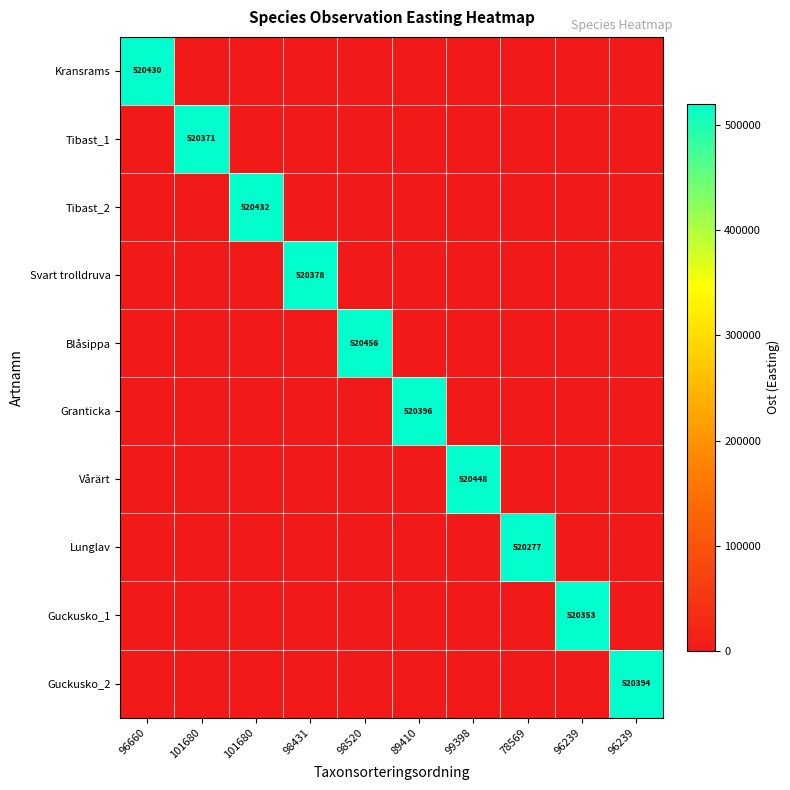

List the series in order of their peak value, lowest first.

Lunglav, Guckusko_1, Tibast_1, Svart trolldruva, Guckusko_2, Granticka, Kransrams, Tibast_2, Vårärt, Blåsippa